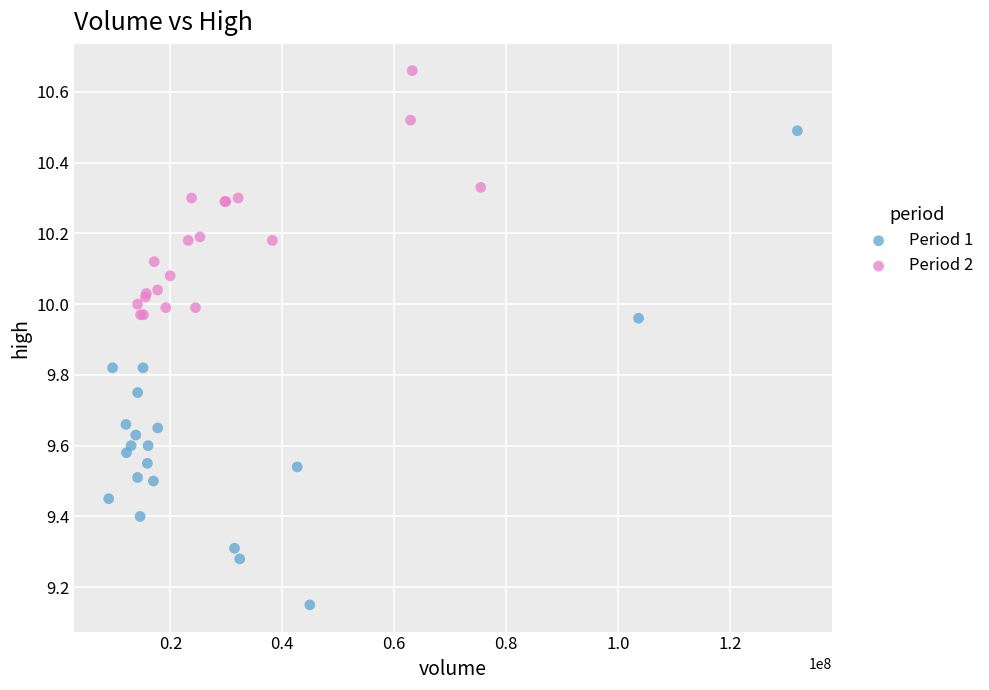

Which series has the largest Y range (max minus min)?

Period 1